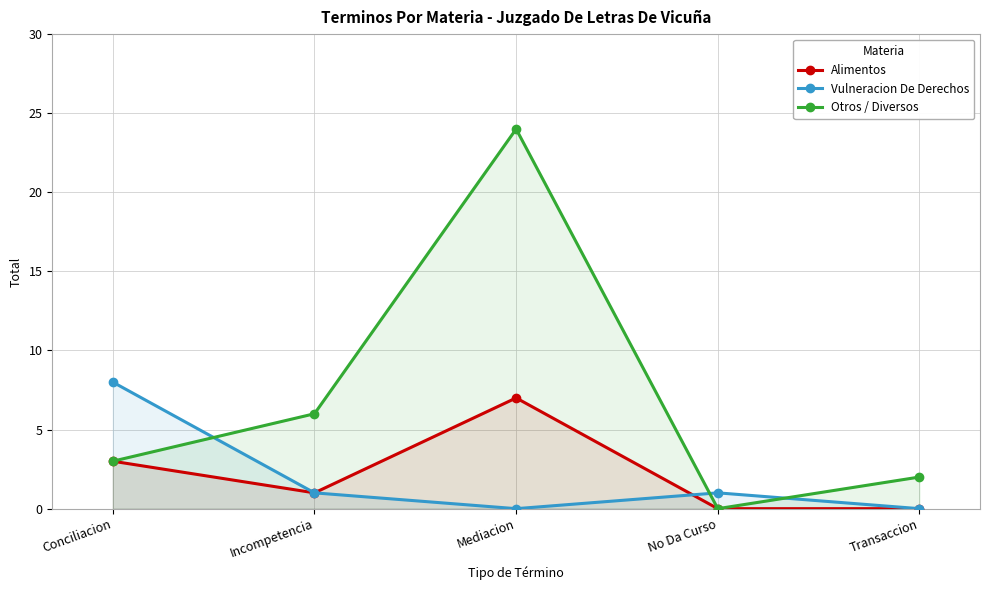

At which label does Alimentos first exceed 1?

Conciliacion